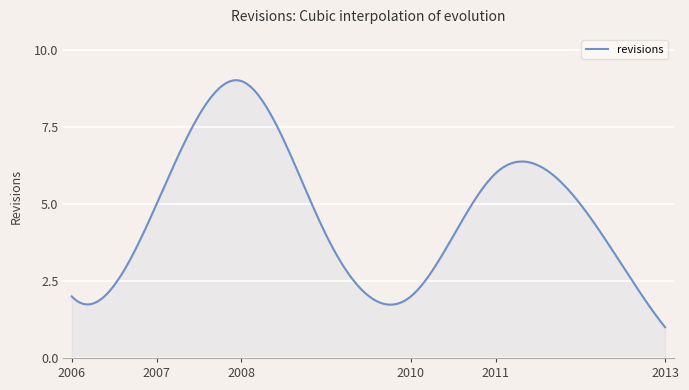

What is the greatest value displayed?

9.0